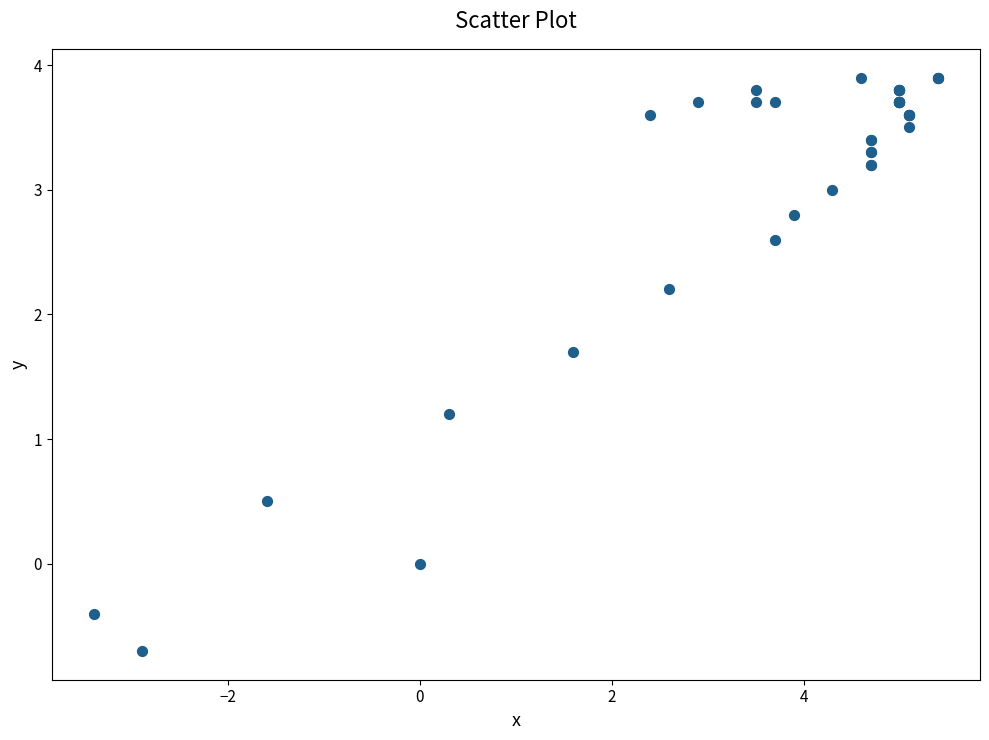

What Y value in the scatter plot is closest to 1?

1.2